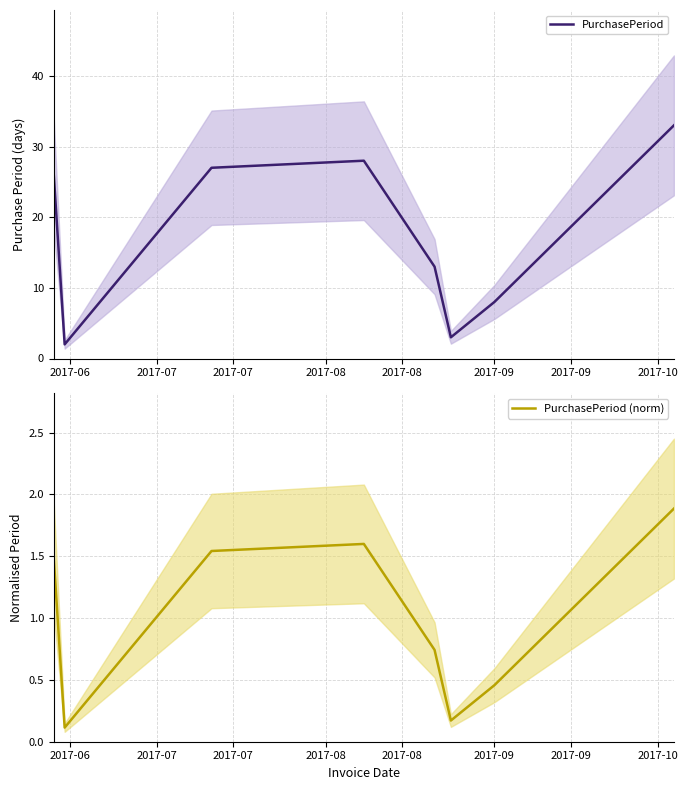

What is the maximum value for PurchasePeriod?

33